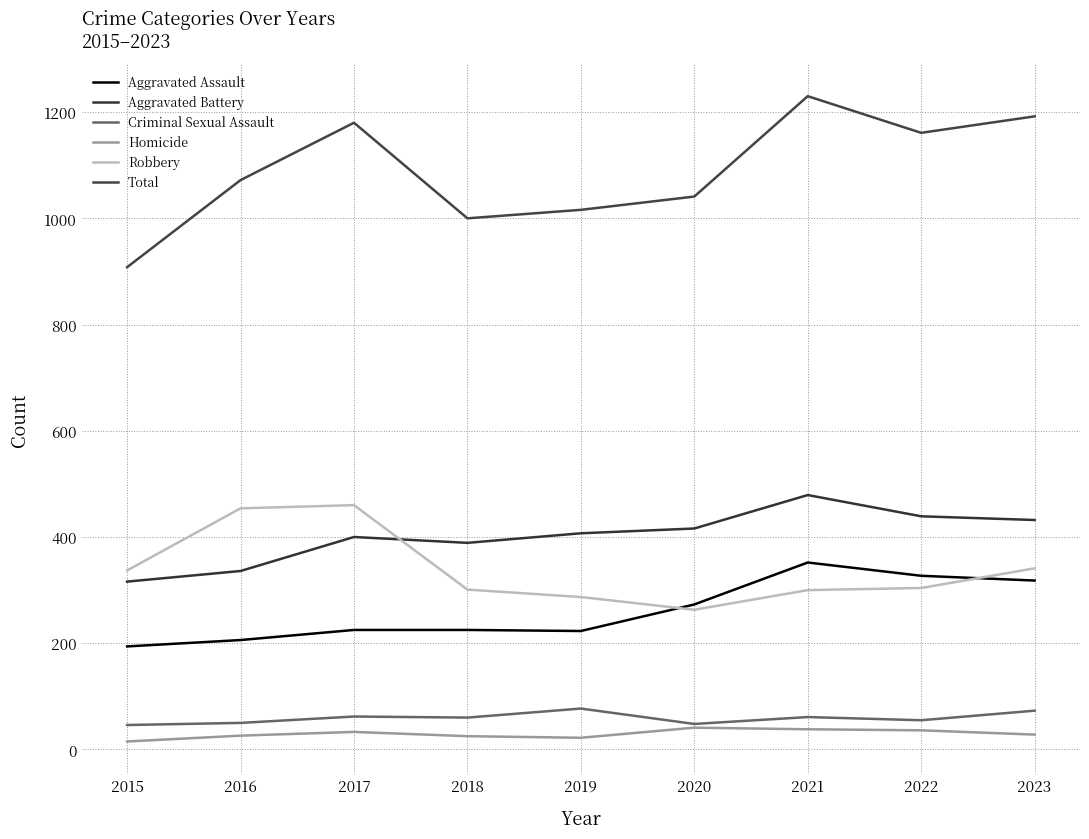

Reading left to right, list all the values displayed in this chart.

Aggravated Assault: 194	206	225	225	223	273	352	327	318
Aggravated Battery: 316	336	400	389	407	416	479	439	432
Criminal Sexual Assault: 46	50	62	60	77	48	61	55	73
Homicide: 15	26	33	25	22	41	38	36	28
Robbery: 337	454	460	301	287	263	300	304	341
Total: 908	1072	1180	1000	1016	1041	1230	1161	1192